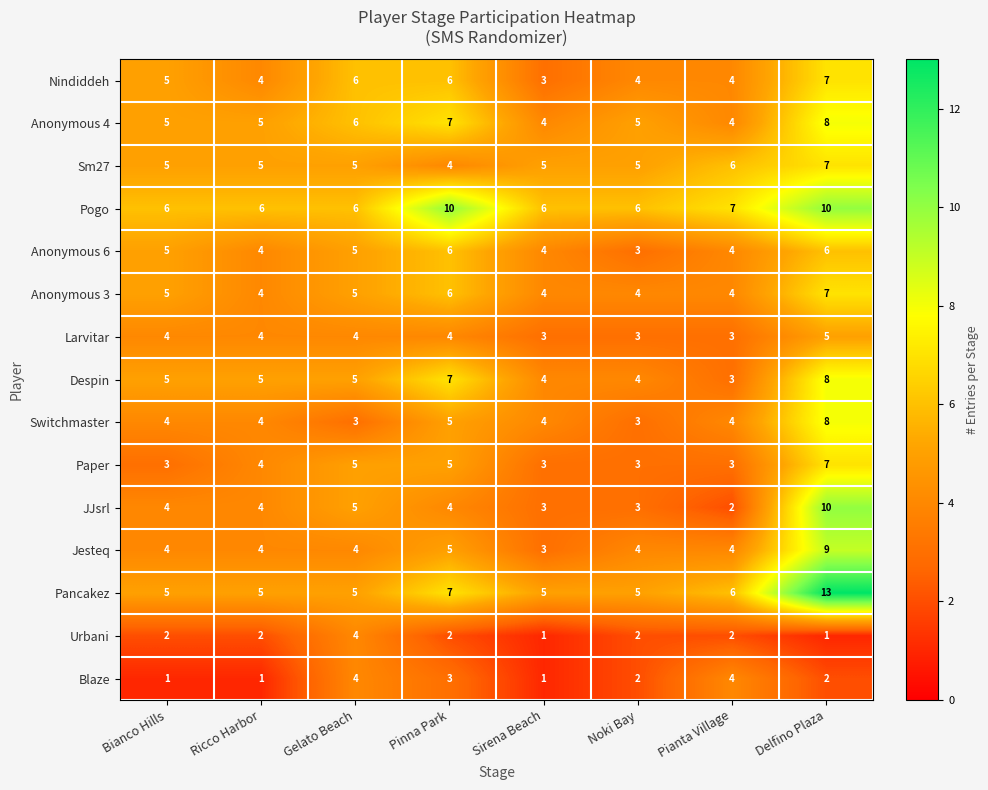

The value of Paper at Pinna Park is 5. True or false?

True